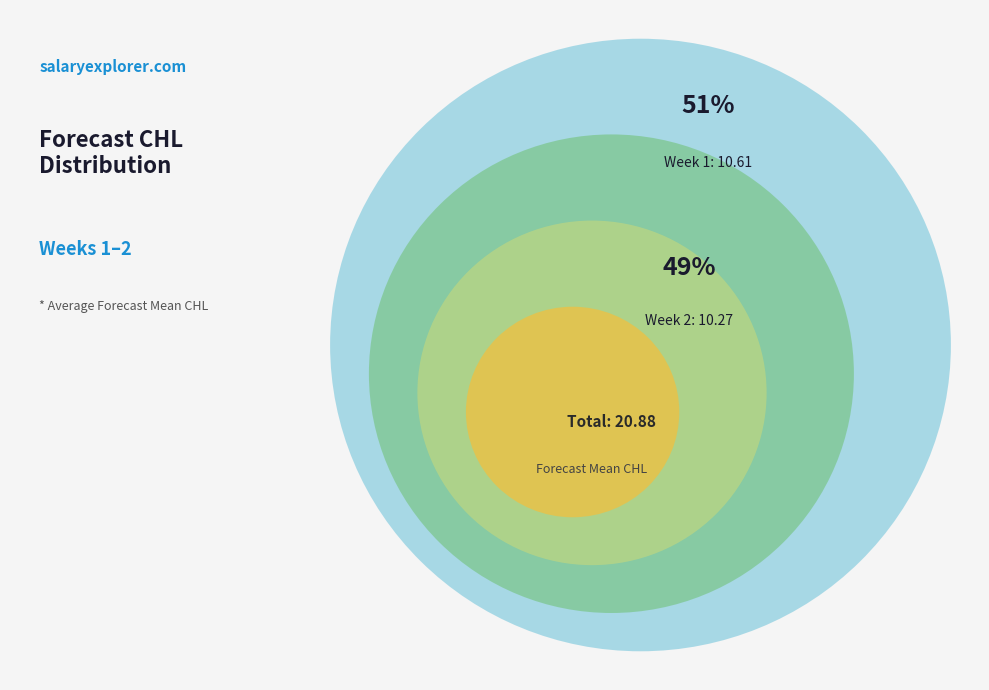

Does 1 account for over 50% of the chart?

Yes